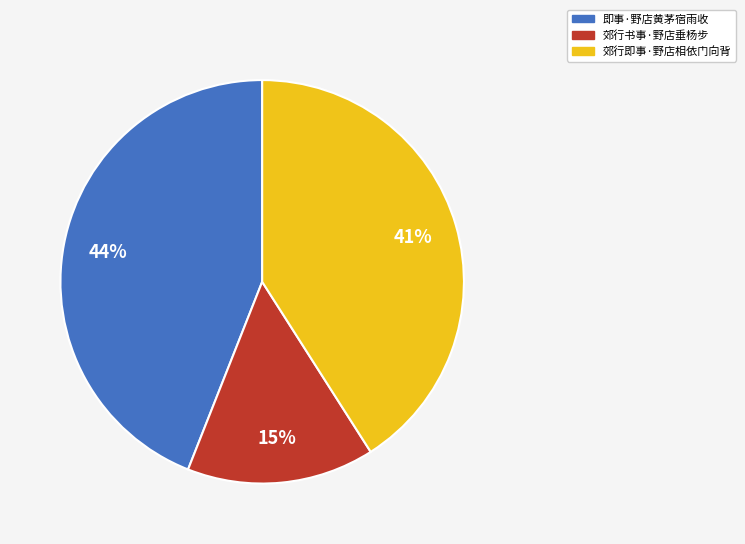

The 即事·野店黄茅宿雨收 slice represents 33% of the pie. True or false?

False